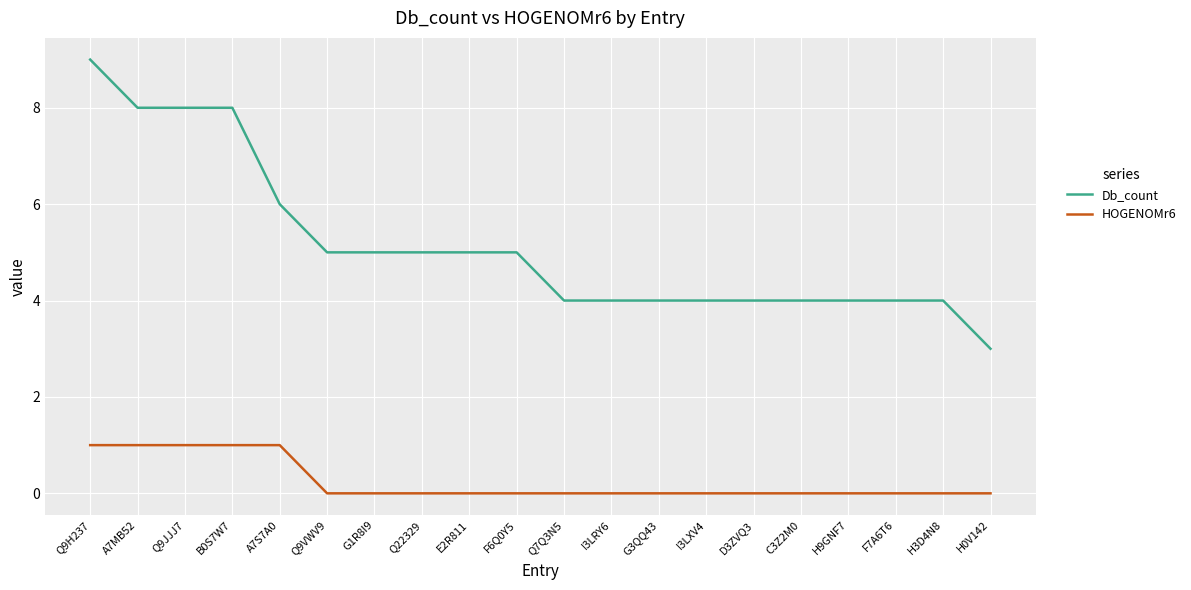

Is it true that HOGENOMr6 equals 1 at Q9JJJ7?

True